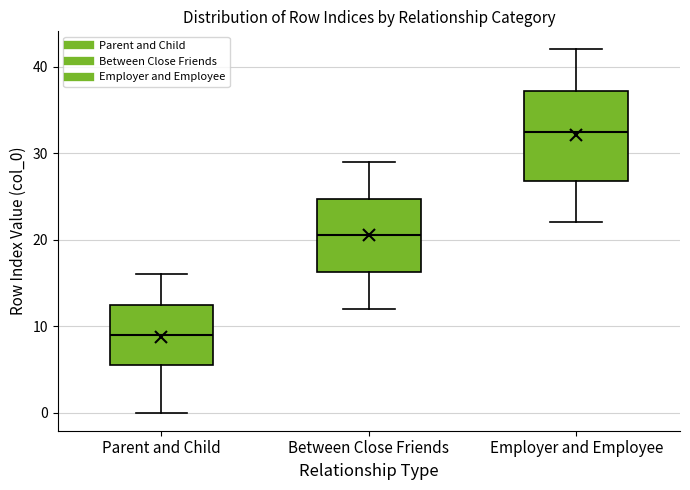

Which box's median line is the highest?

Employer and Employee